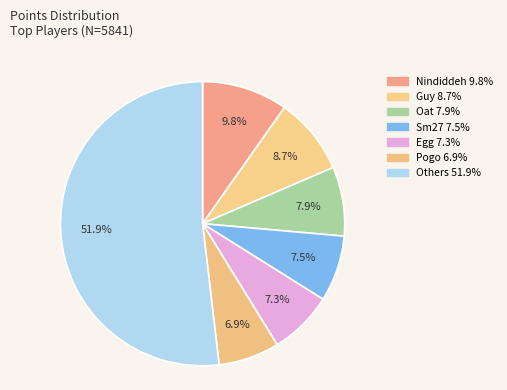

How many slices are in this pie chart?

7